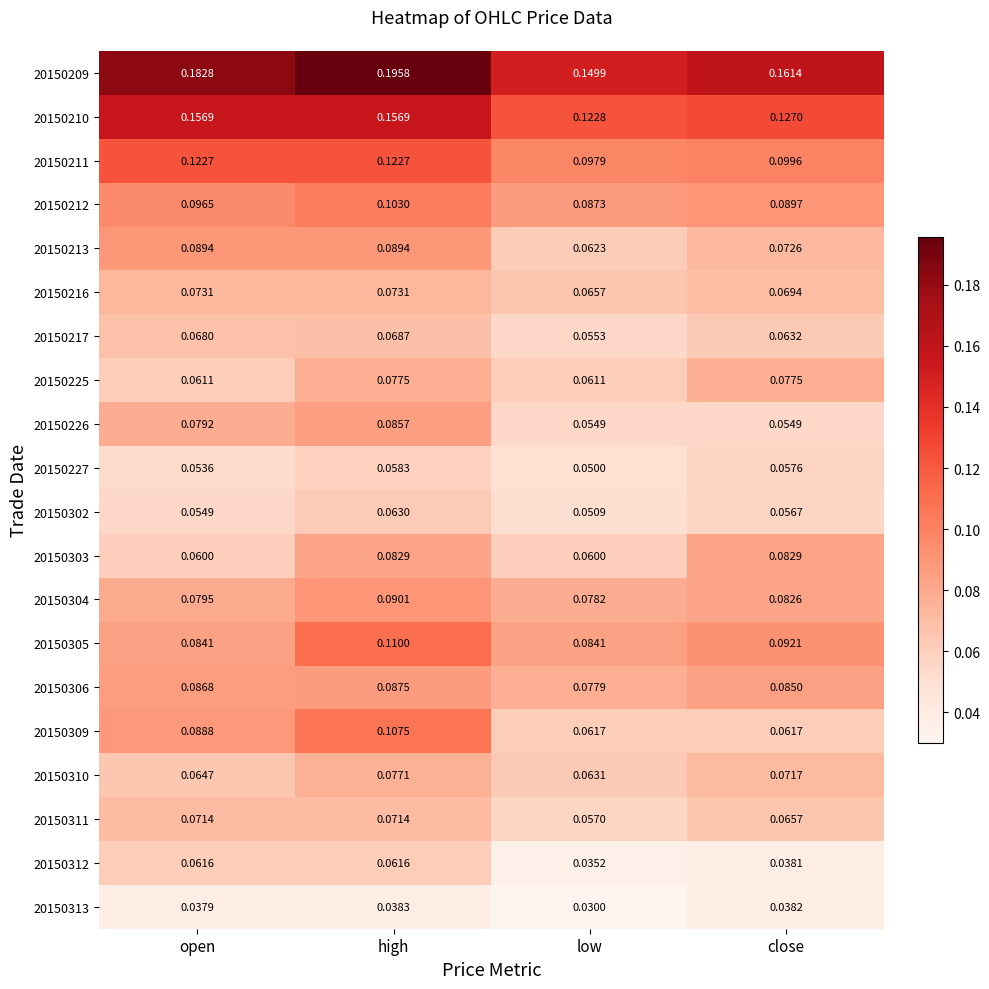

At which label does 20150302 reach its minimum?

low